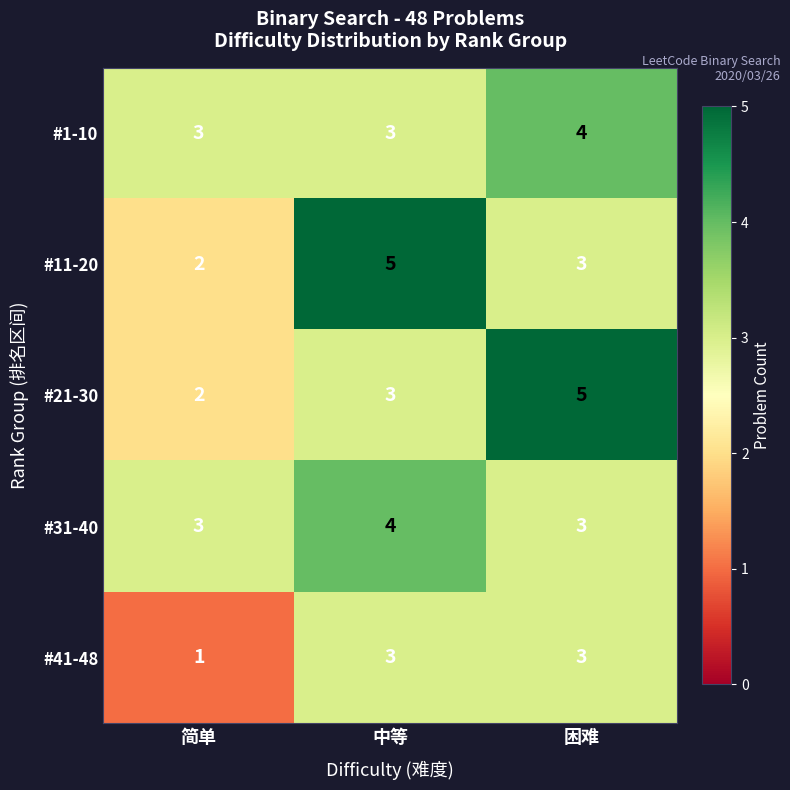

Is the value of #41-48 at 简单 greater than the value of #21-30 at 困难?

No